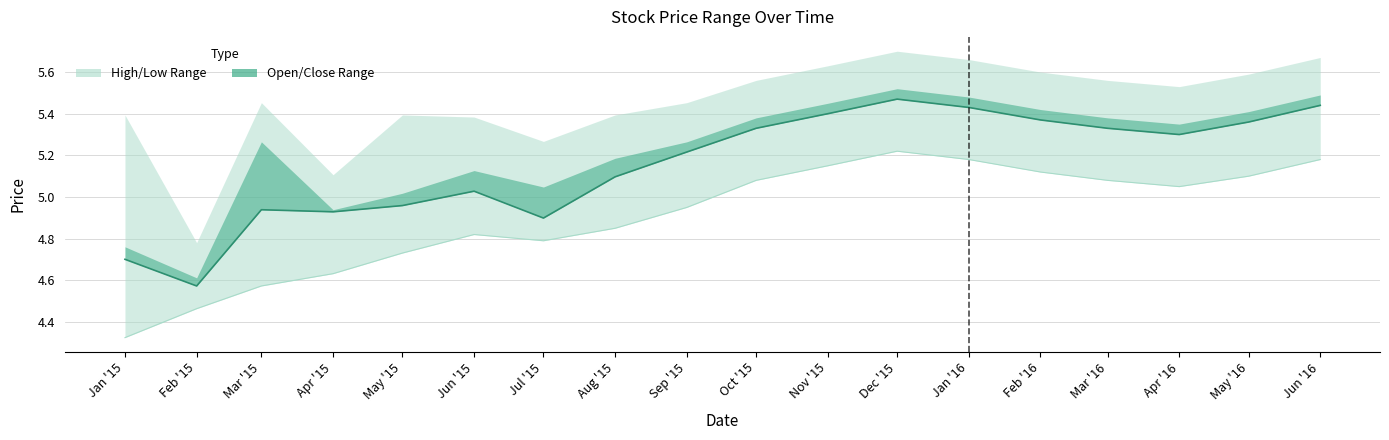

Reading right to left, transcribe all the data shown in this chart.

open: Jun '16=5.4	May '16=5.4	Apr '16=5.3	Mar '16=5.3	Feb '16=5.4	Jan '16=5.4	Dec '15=5.5	Nov '15=5.4	Oct '15=5.3	Sep '15=5.2	Aug '15=5.1	Jul '15=4.9	Jun '15=5.0	May '15=5.0	Apr '15=4.9	Mar '15=4.9	Feb '15=4.6	Jan '15=4.7
low: Jun '16=5.2	May '16=5.1	Apr '16=5.0	Mar '16=5.1	Feb '16=5.1	Jan '16=5.2	Dec '15=5.2	Nov '15=5.2	Oct '15=5.1	Sep '15=5.0	Aug '15=4.8	Jul '15=4.8	Jun '15=4.8	May '15=4.7	Apr '15=4.6	Mar '15=4.6	Feb '15=4.5	Jan '15=4.3